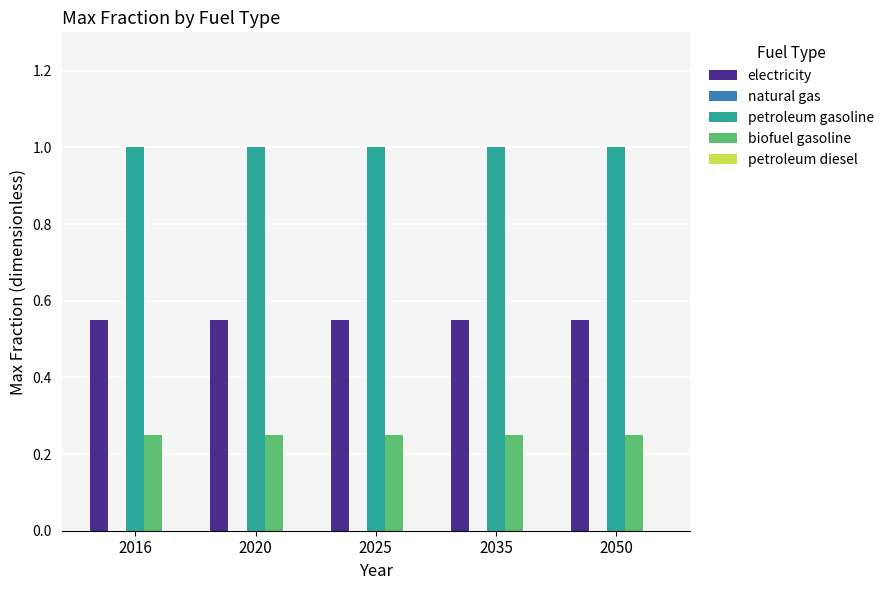

What is the maximum value shown in the chart?

1.0